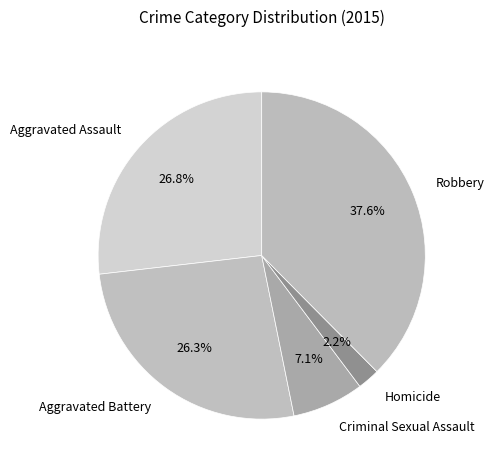

Do Aggravated Assault and Robbery together represent more than half of the pie?

Yes